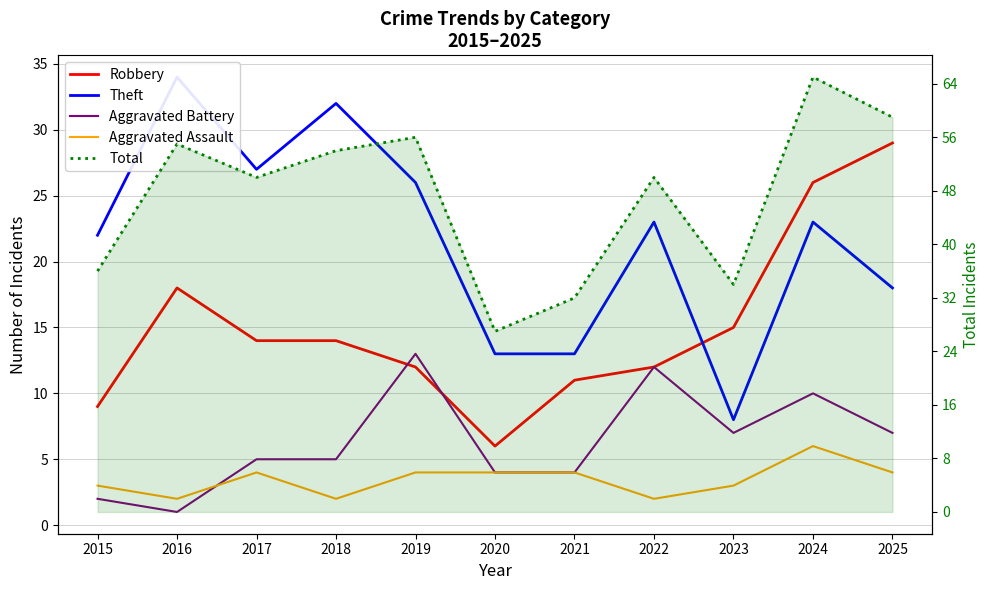

True or false: Robbery has a value of 2 at 2021.

False